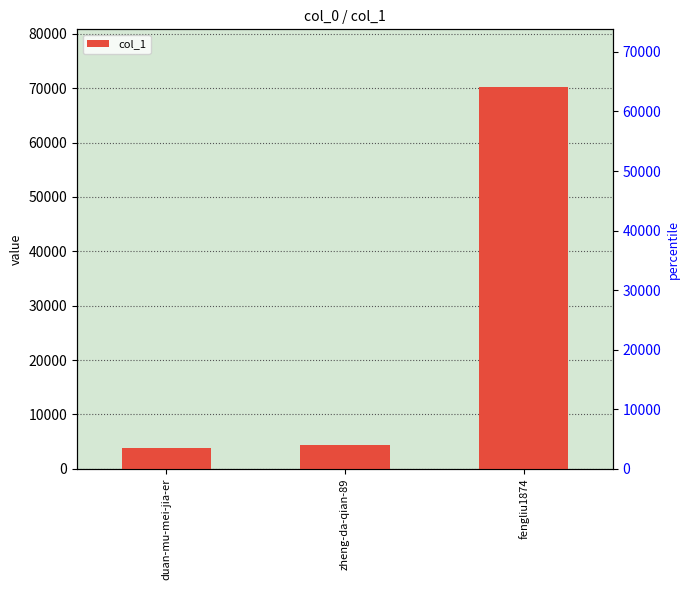

What is the average value?

26164